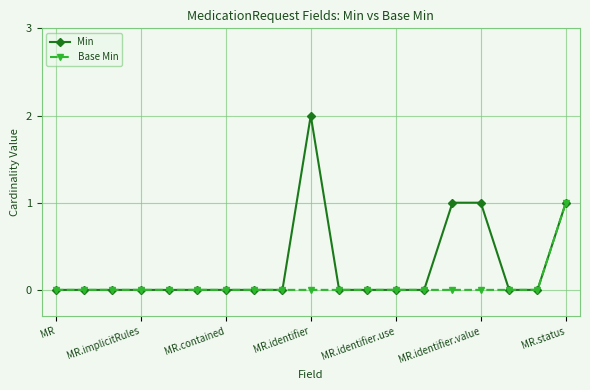

List the series in order of their overall mean, highest first.

Min, Base Min